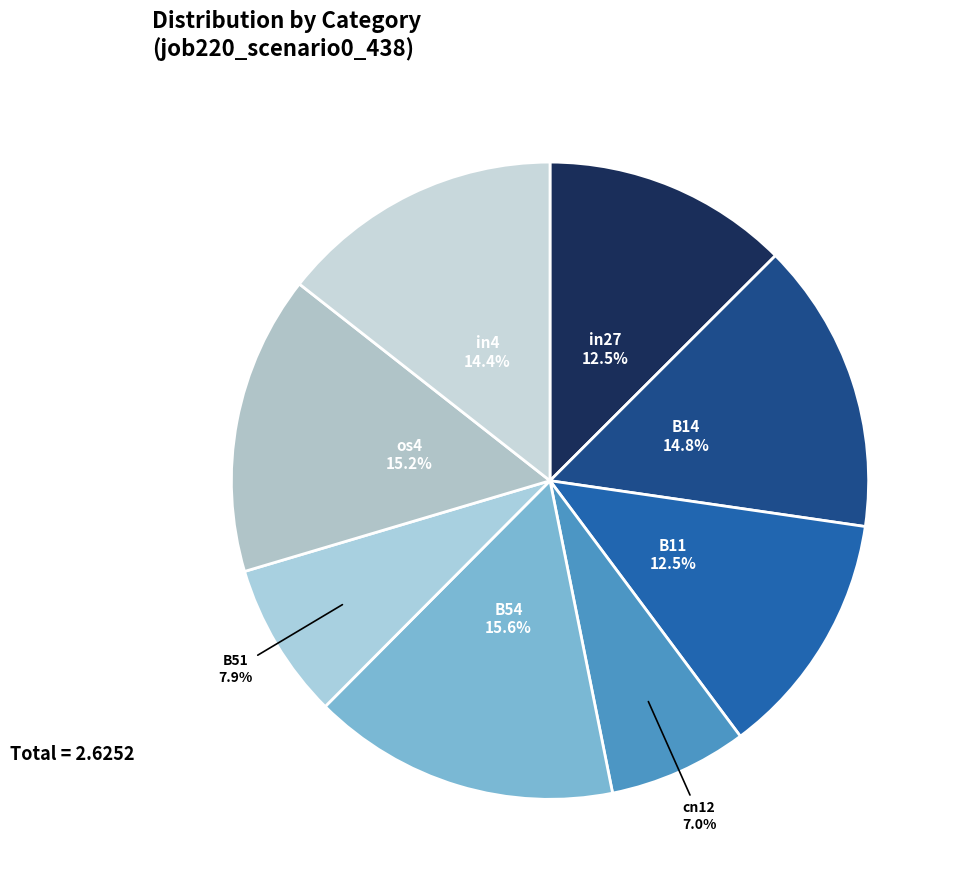

Which slice is the smallest?

cn12